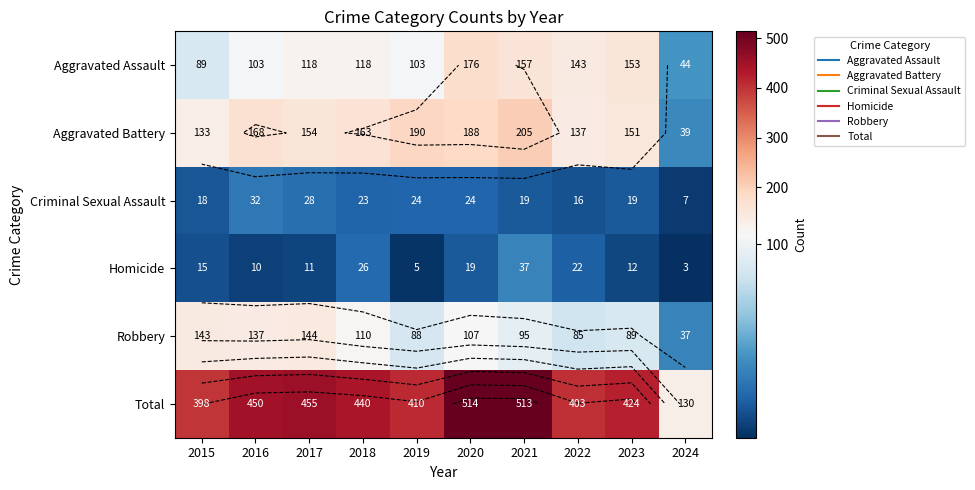

What is the sum of the Aggravated Assault values at 2020 and 2018?

294